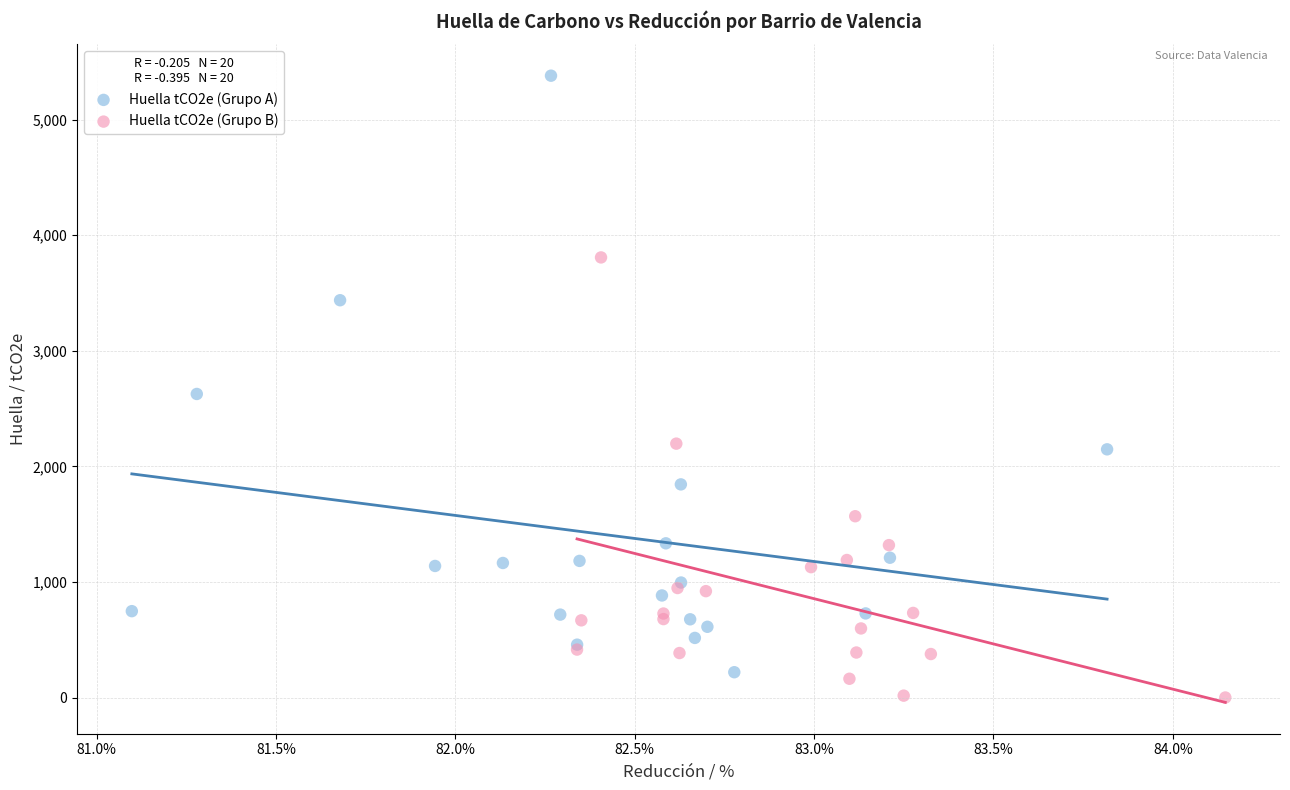

Which series has the widest spread of Y values?

Huella tCO2e (Grupo A)